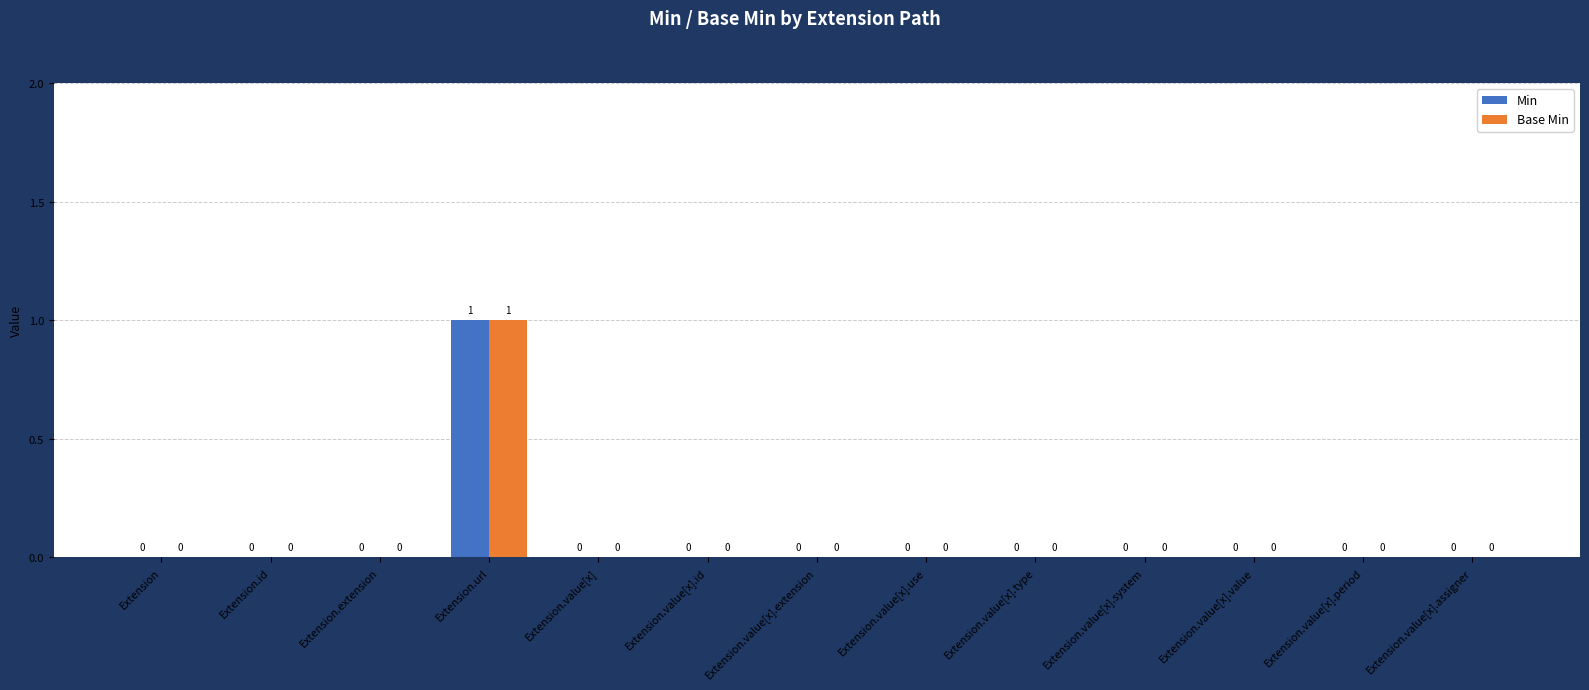

The Min series shows 1 at Extension.value[x].system. True or false?

False